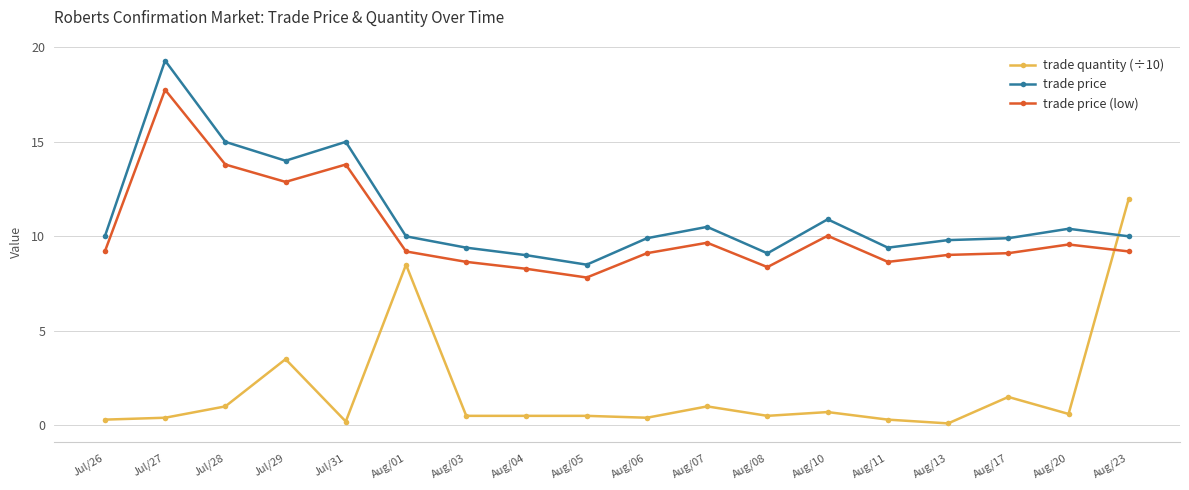

Rank the series by their maximum value, from highest to lowest.

trade price, trade price (low), trade quantity (÷10)